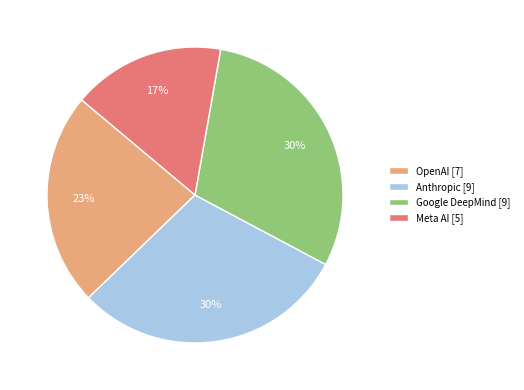

The Google DeepMind [9] slice represents 30% of the pie. True or false?

True